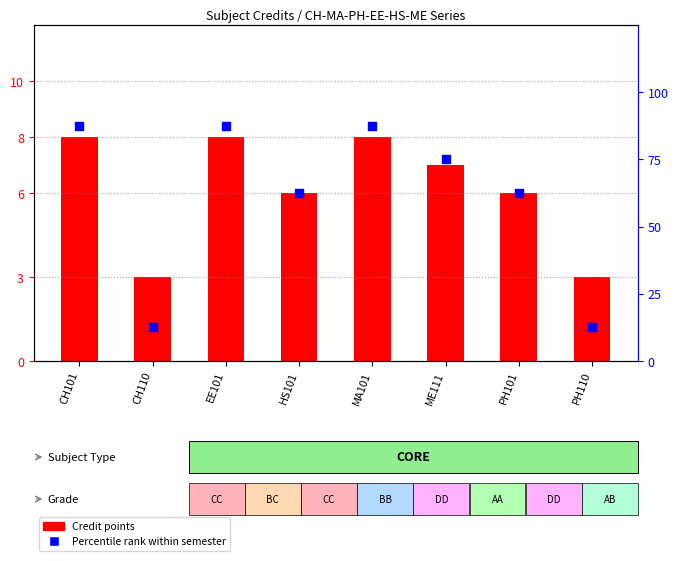

What are all the series names shown in the legend?

Credit points, Percentile rank within semester